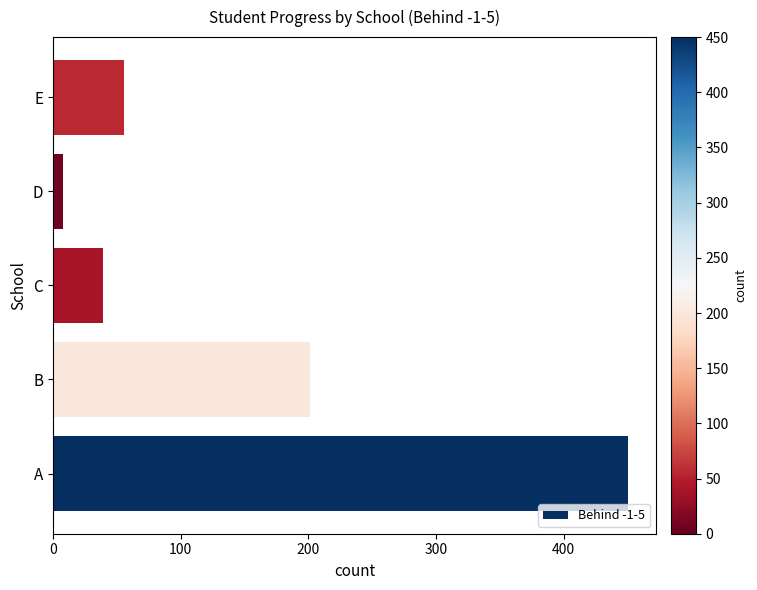

How many data points are less than 56?

2